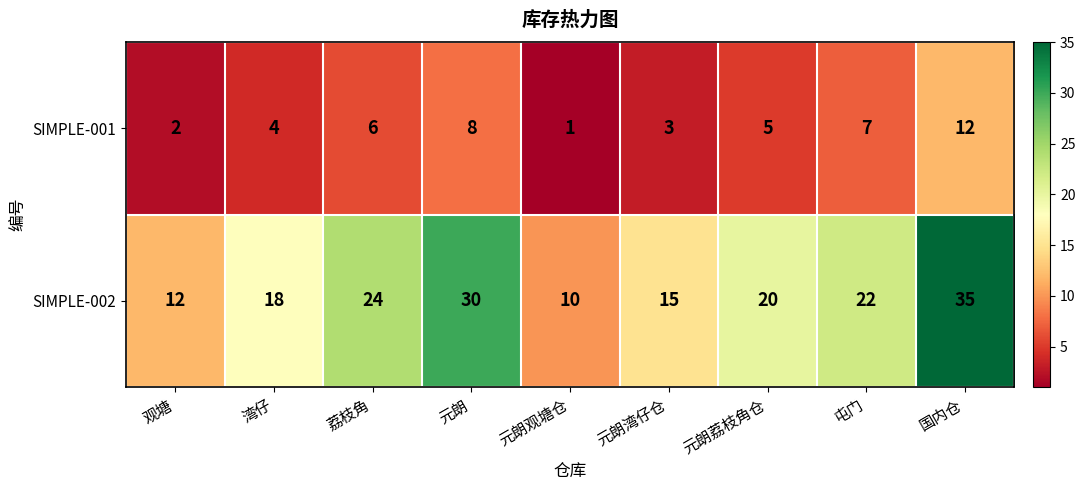

What is the spread (max minus min) of values at 荔枝角?

18